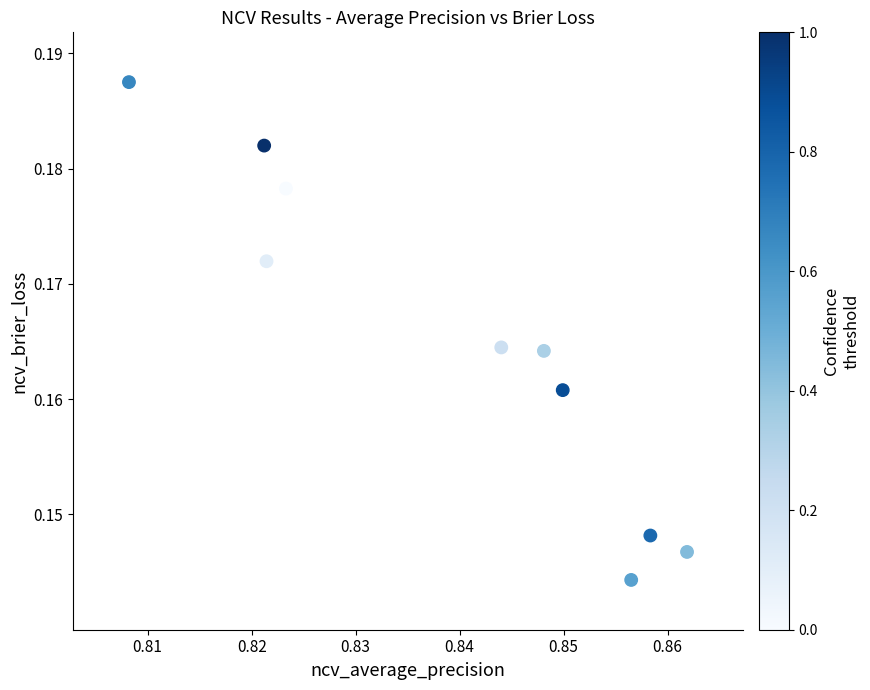

What is the average X value?

0.8